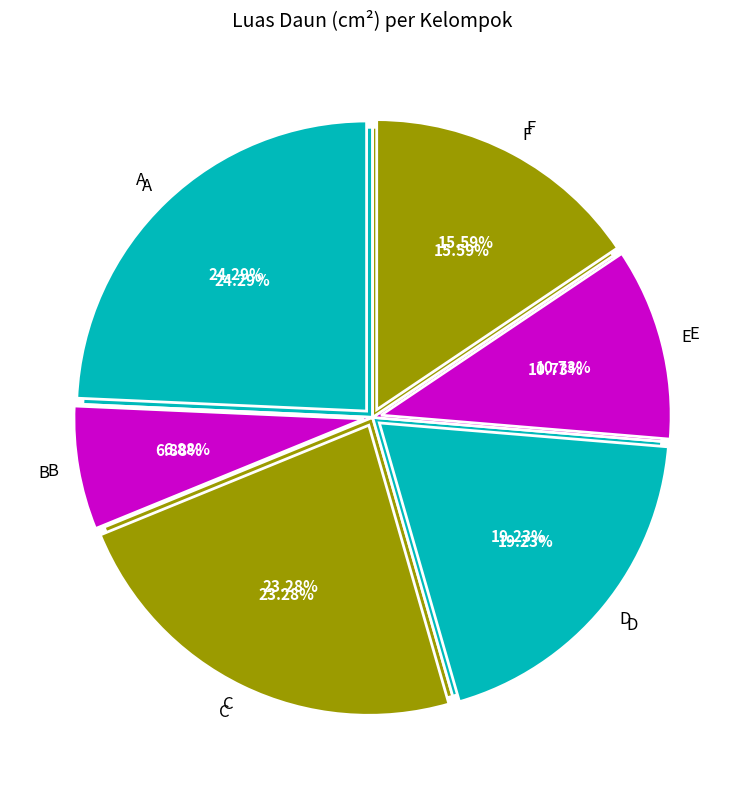

How many segments does this pie chart have?

6